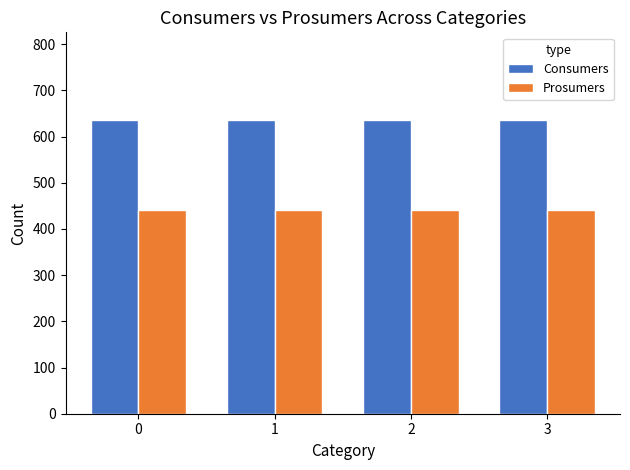

What is the total value across all series at 0?

1075